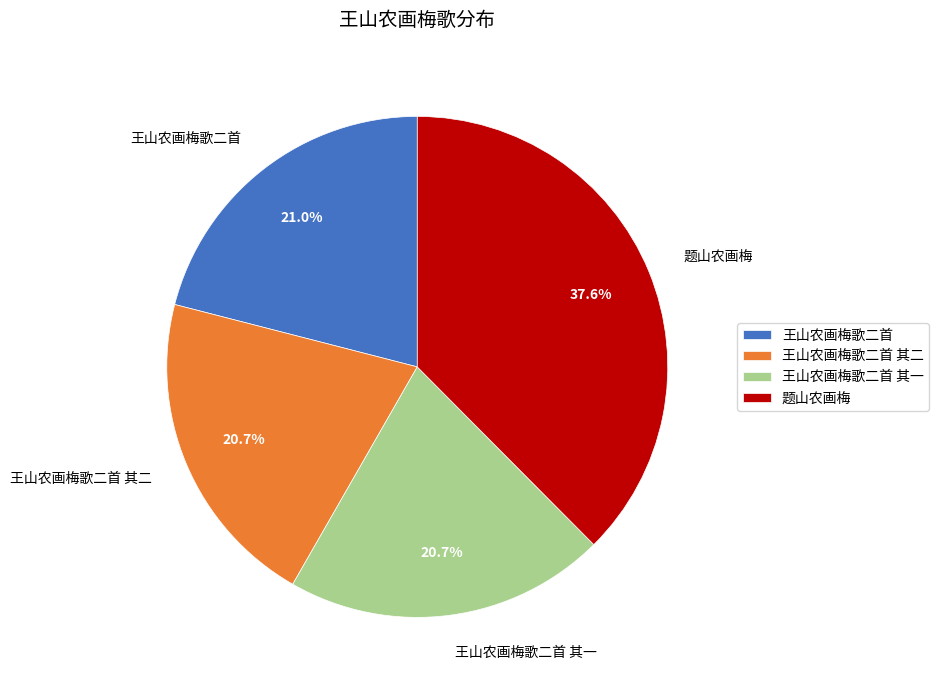

Does 王山农画梅歌二首 其二 account for over 50% of the chart?

No